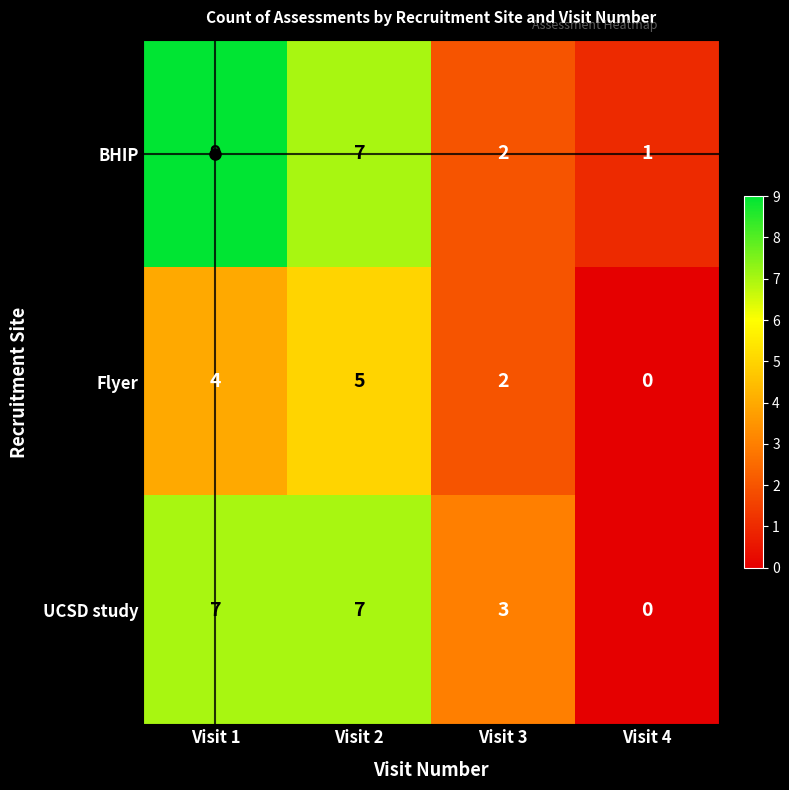

Which series has the largest range (max minus min)?

BHIP